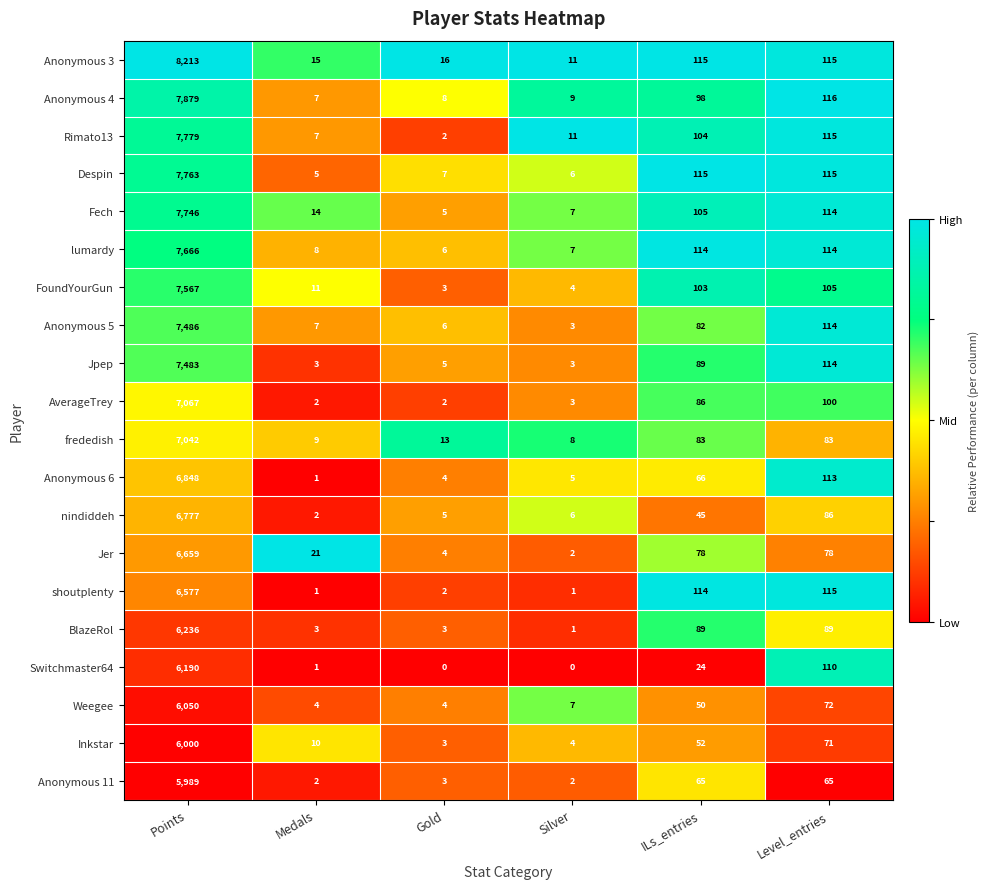

How many categories are shown in the chart?

6